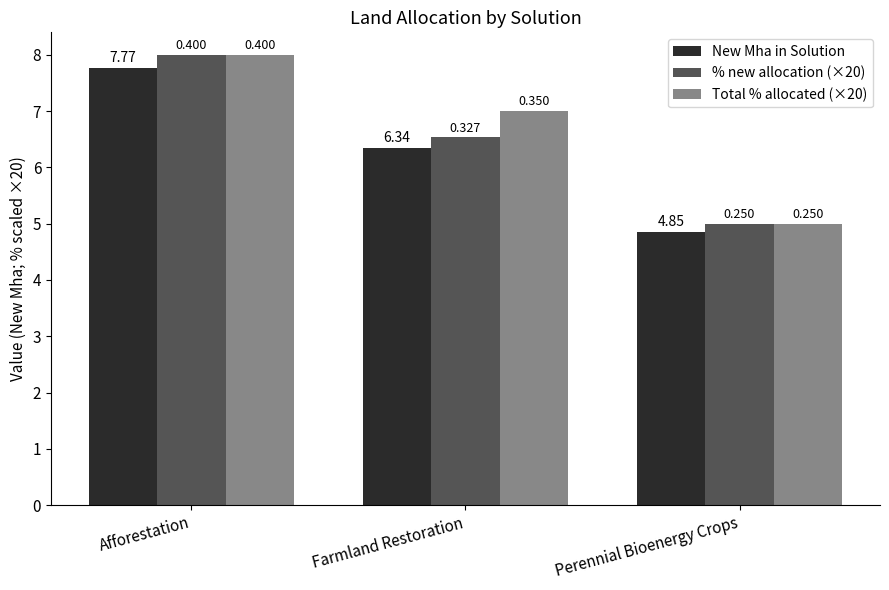

Count the New Mha in Solution values in the range 4 to 7.

2